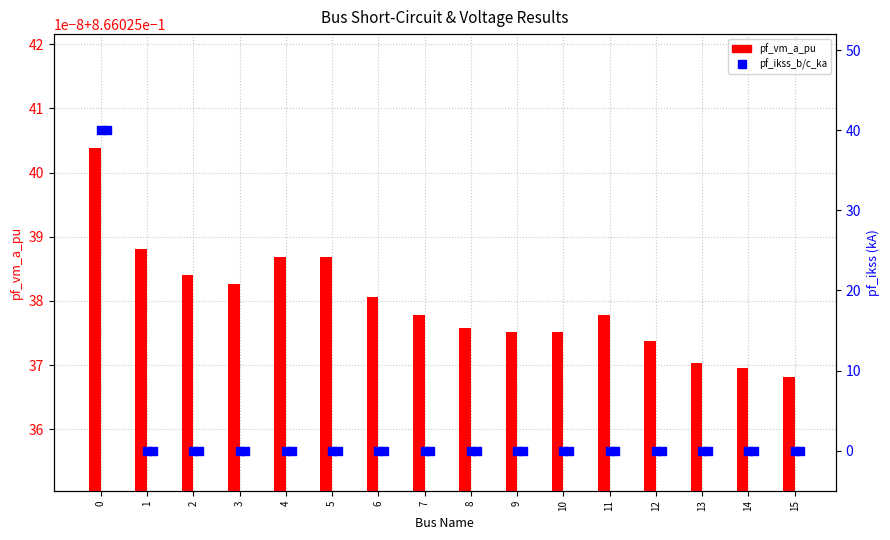

Which series has the largest total across all categories?

pf_ikss_b_ka